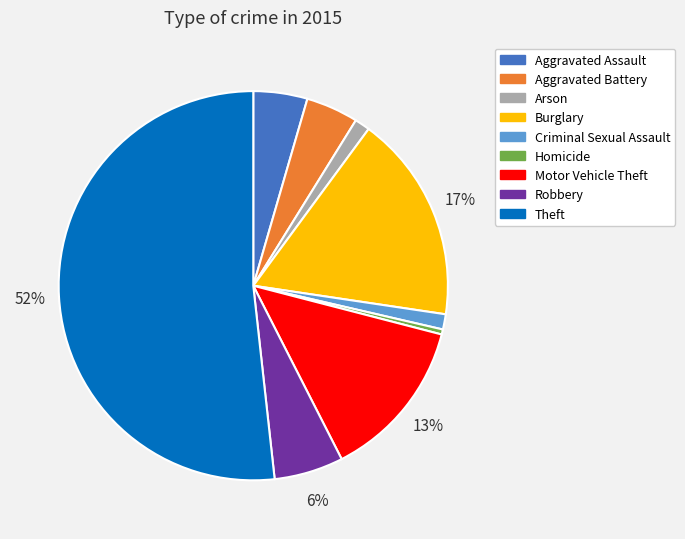

To the nearest percent, what is the difference between the Arson and Motor Vehicle Theft slice percentages?

12%